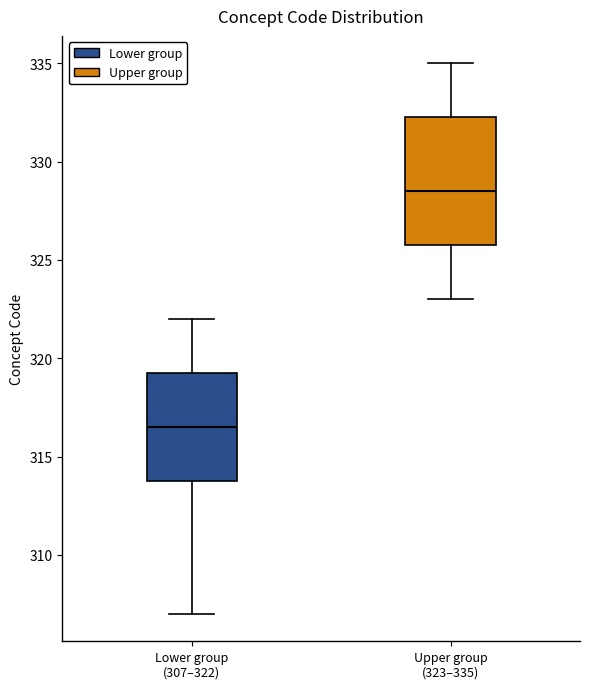

Reading left to right, read every box against the y-axis: the position of its median line, the range the box covers, and the ends of its whiskers. The values are not printed on the chart, so give them approximately, as read against the axis.

Lower group (307–322): median 316.5, box 314.0 to 319.5, whiskers 307.0 to 322.0
Upper group (323–335): median 328.5, box 326.0 to 332.5, whiskers 323.0 to 335.0